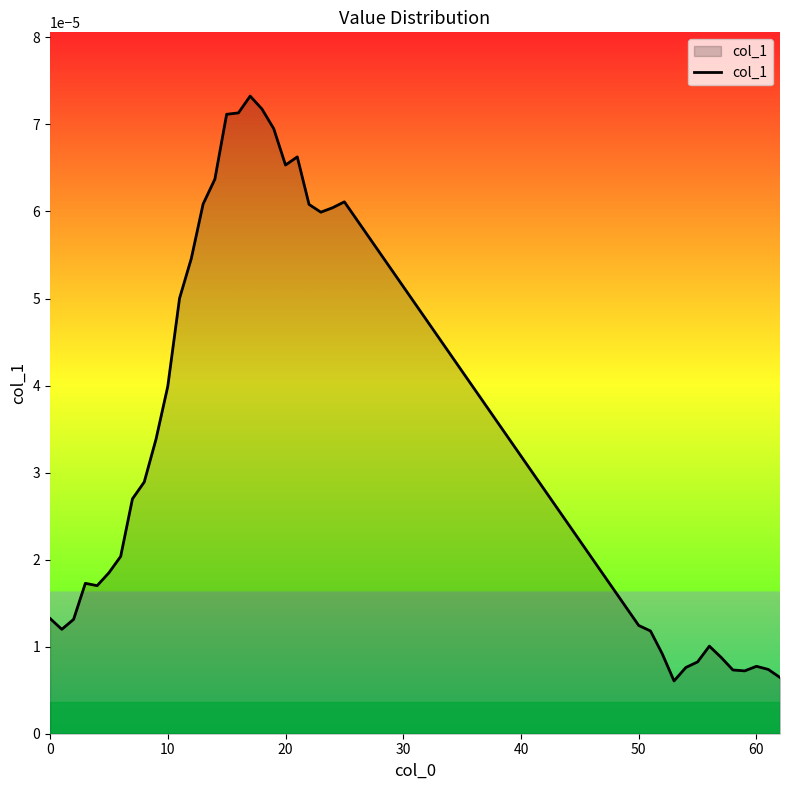

Is this an area chart (filled region under the line)?

Yes